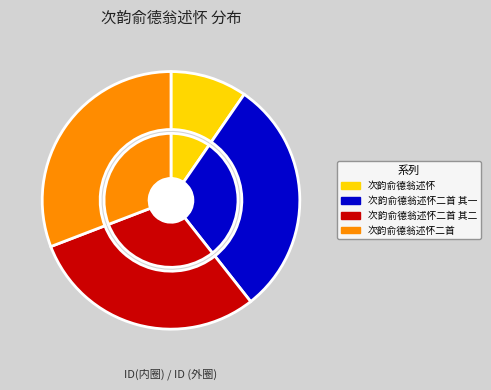

Which slice is the largest?

次韵俞德翁述怀二首